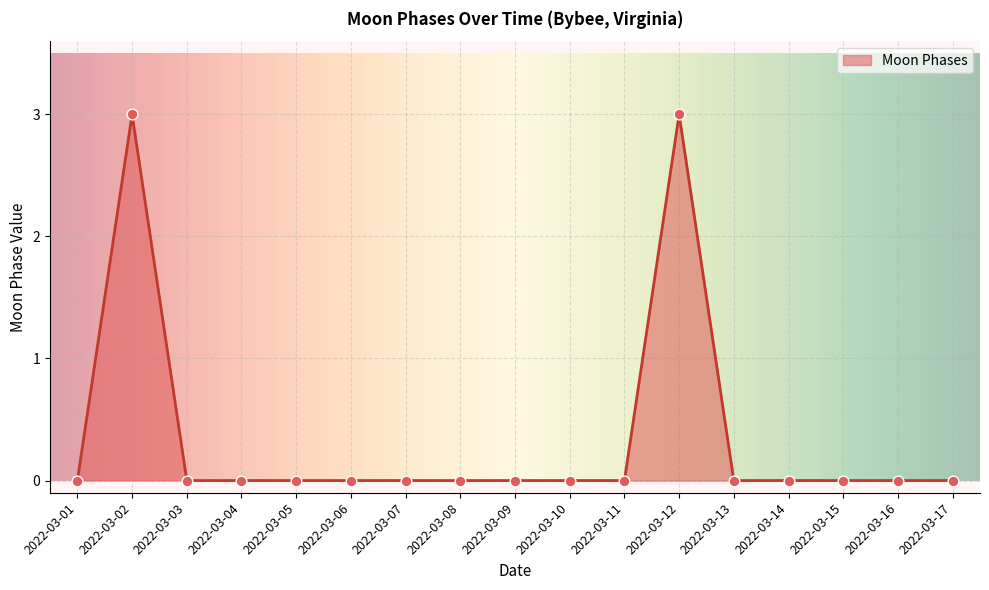

Which has a higher value, 2022-03-02 or 2022-03-09?

2022-03-02